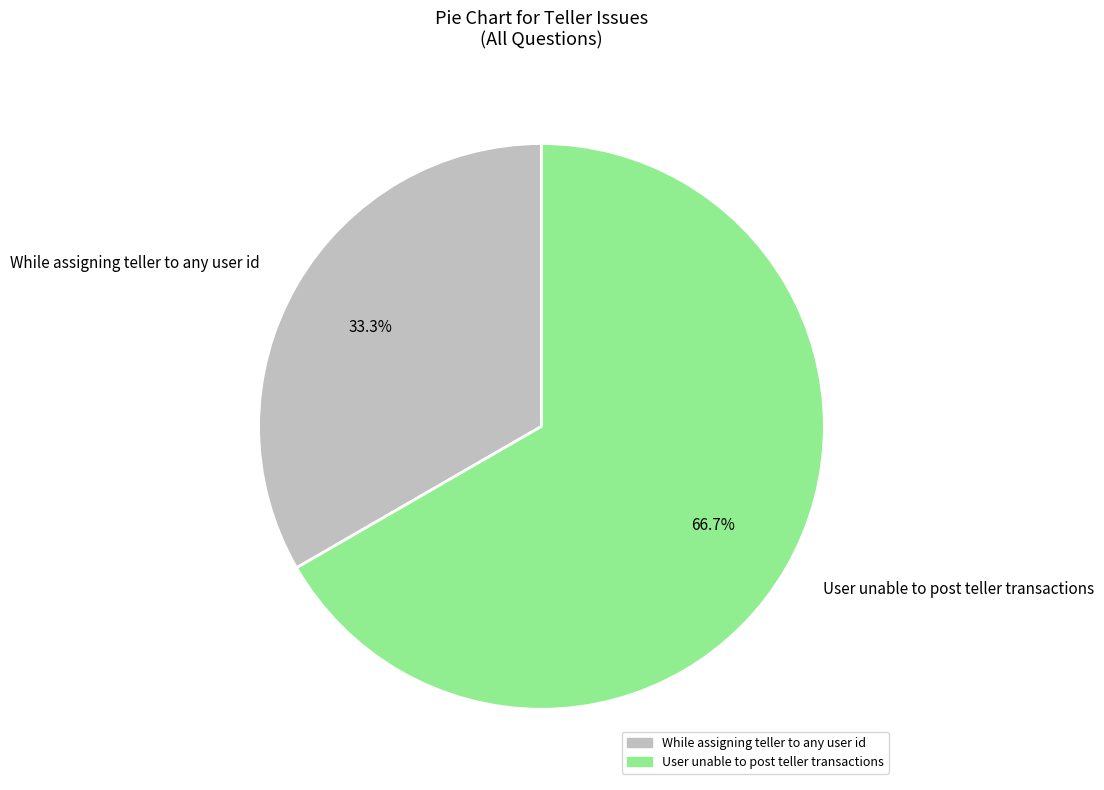

How many segments does this pie chart have?

2